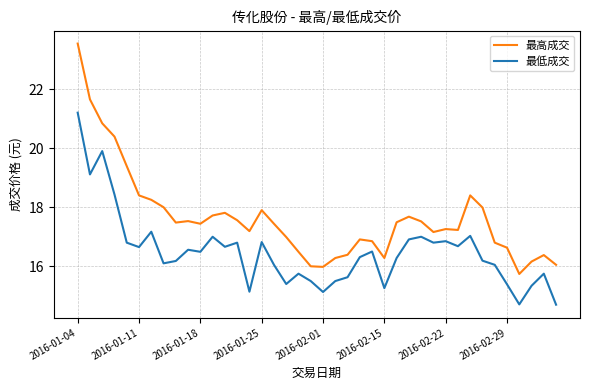

List the series in order of their peak value, highest first.

最高成交, 最低成交